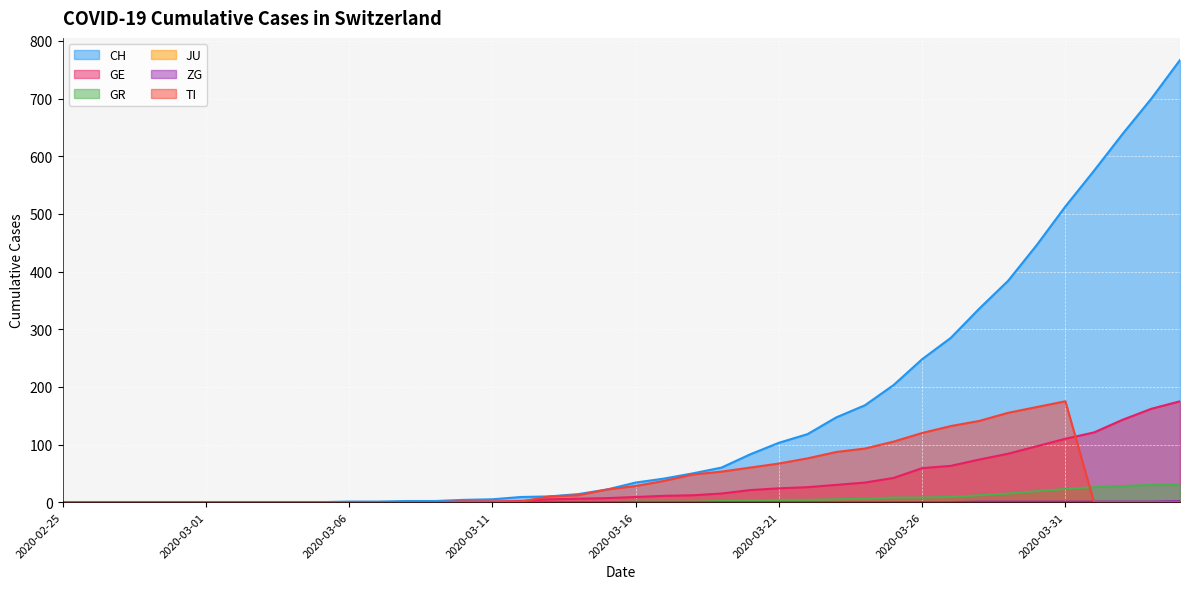

Which series has the largest total across all categories?

CH